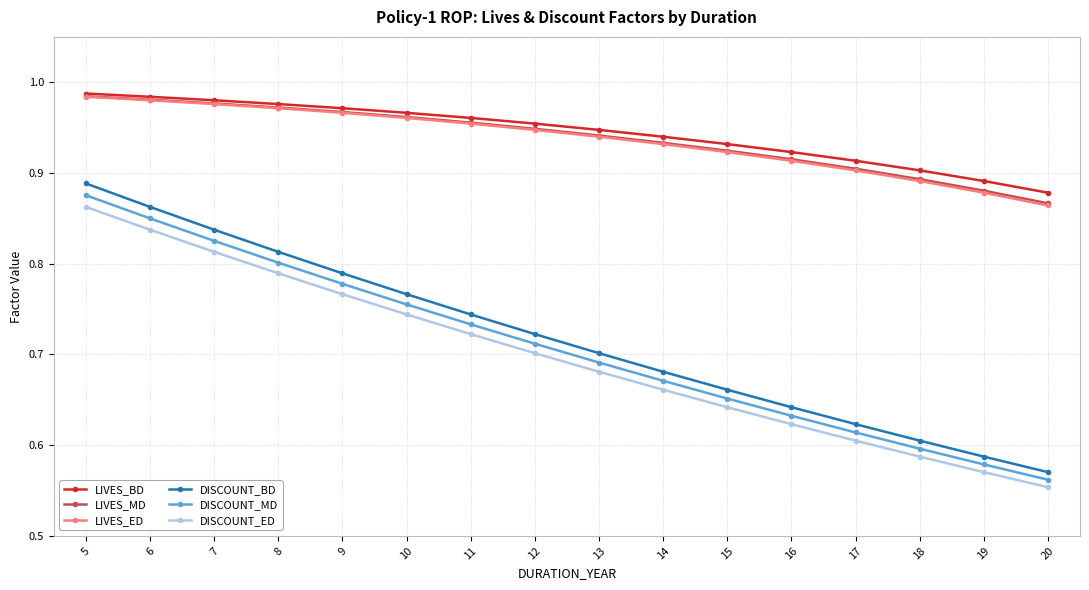

True or false: DISCOUNT_BD and DISCOUNT_ED cross at least once.

False